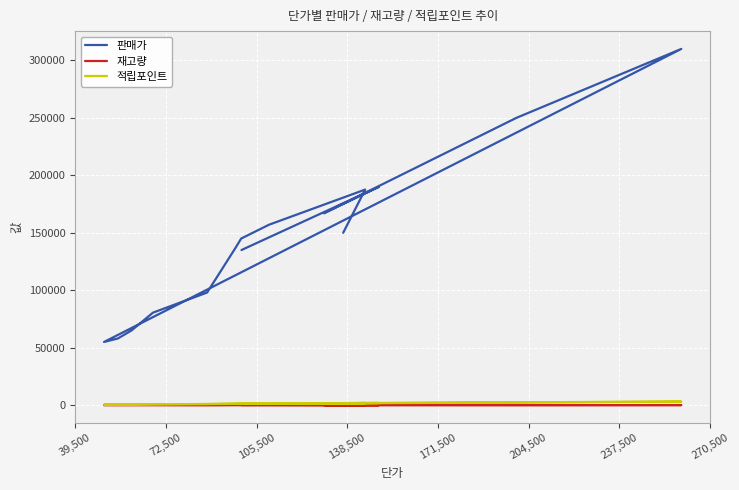

How many data points in 재고량 are above 80?

6